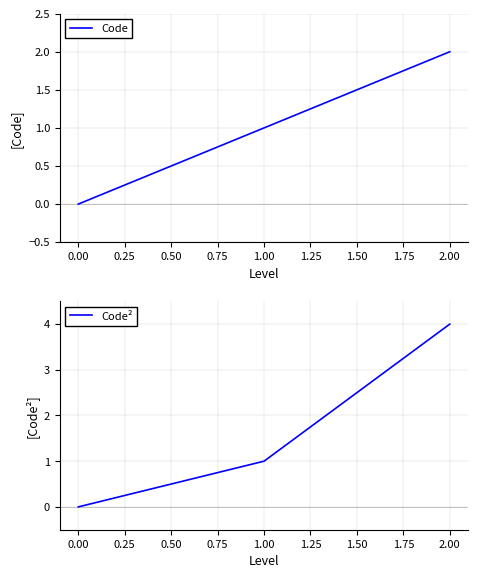

Which series has the largest total across all categories?

Code²